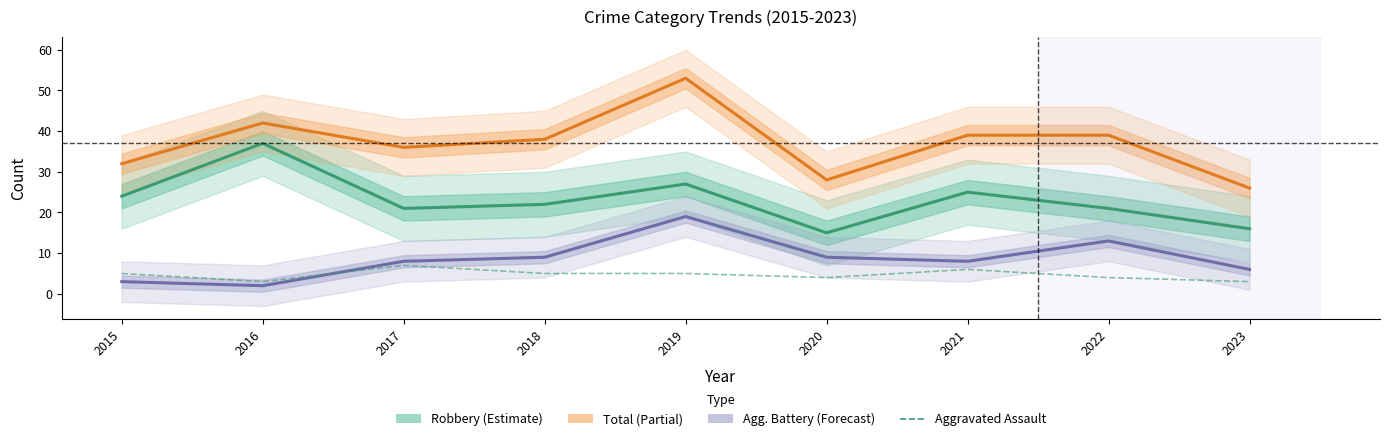

What is the highest value of the Total series?

53